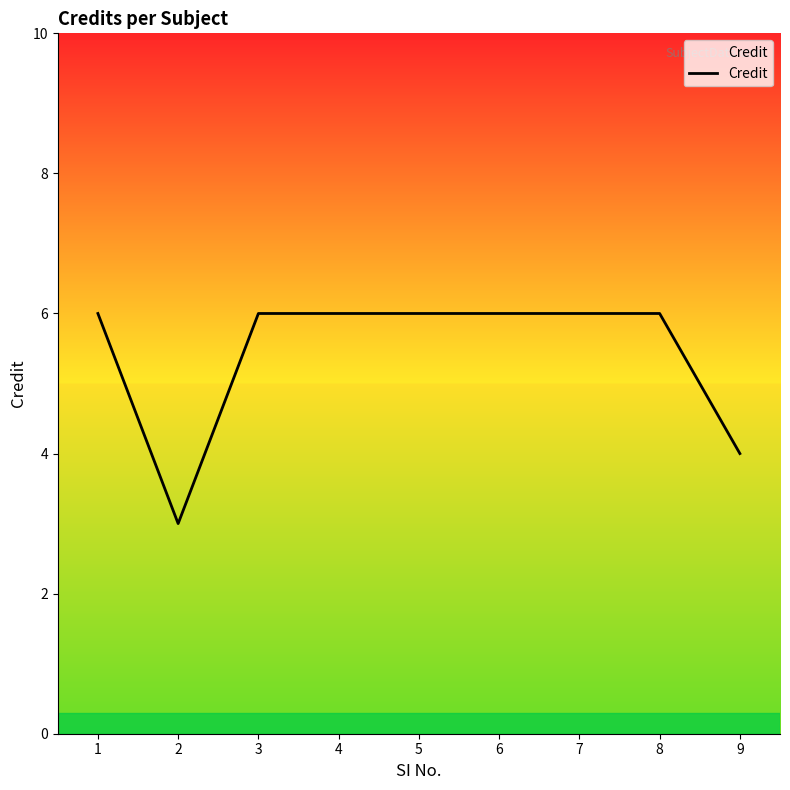

True or false: the data shows 2 at 1.

False